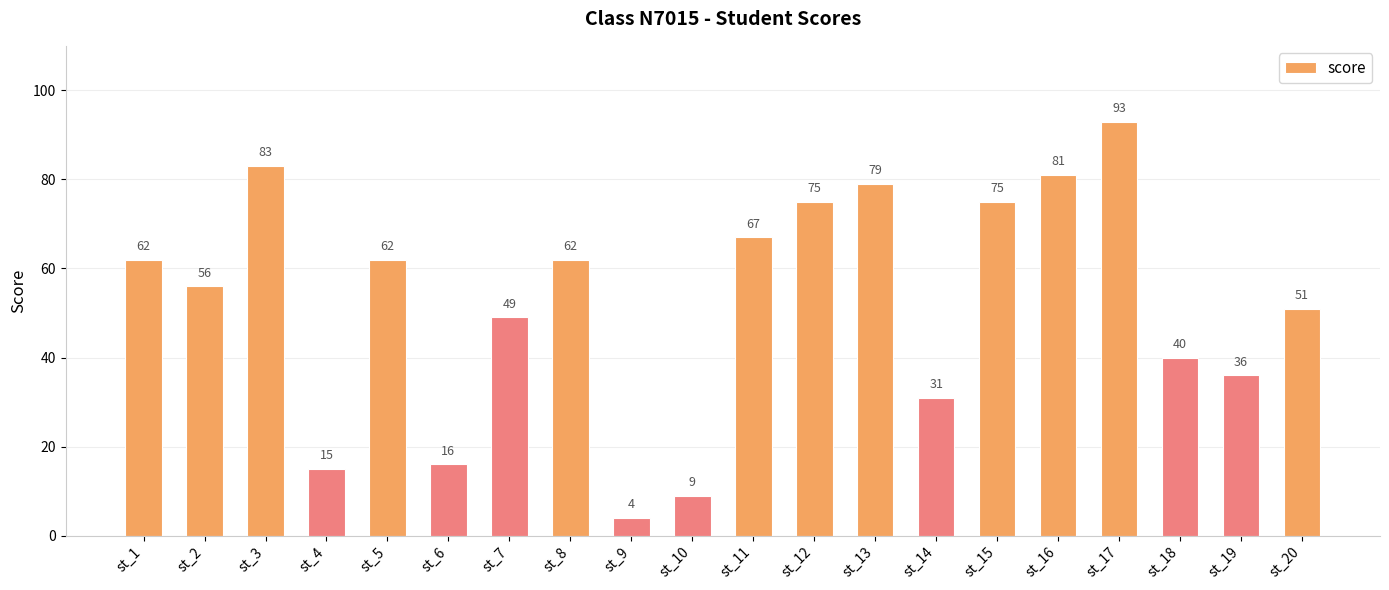

What is the change in value from st_5 to st_20?

-11